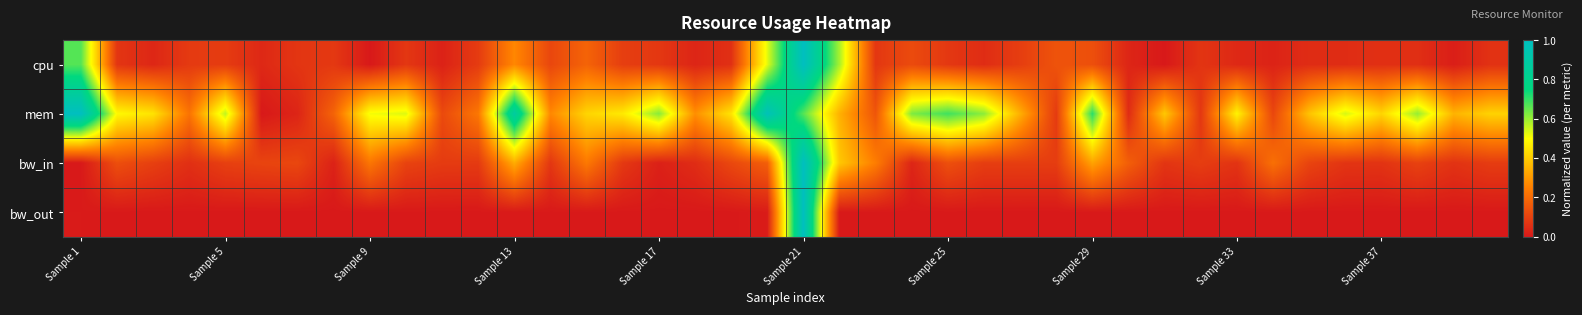

Reading right to left, list all the values displayed in this chart.

cpu: 0.1	0.0	0.1	0.1	0.0	0.0	0.0	0.0	0.1	0.0	0.0	0.1	0.1	0.1	0.0	0.1	0.1	0.1	0.6	1.0	0.5	0.1	0.0	0.1	0.1	0.2	0.1	0.3	0.1	0.0	0.1	0.0	0.1	0.1	0.0	0.1	0.1	0.0	0.1	0.7
mem: 0.4	0.4	0.6	0.4	0.5	0.4	0.1	0.5	0.1	0.4	0.0	0.7	0.1	0.3	0.6	0.7	0.6	0.1	0.3	0.7	1.0	0.4	0.3	0.6	0.5	0.4	0.3	0.9	0.2	0.1	0.5	0.5	0.2	0.0	0.0	0.6	0.2	0.4	0.5	1.0
bw_in: 0.1	0.1	0.1	0.1	0.1	0.1	0.2	0.1	0.1	0.1	0.2	0.3	0.1	0.1	0.1	0.1	0.0	0.2	0.4	1.0	0.2	0.1	0.0	0.0	0.1	0.2	0.1	0.3	0.1	0.1	0.1	0.2	0.0	0.1	0.1	0.1	0.1	0.1	0.1	0.0
bw_out: 0.0	0.0	0.0	0.0	0.0	0.0	0.0	0.0	0.0	0.0	0.0	0.0	0.0	0.0	0.0	0.0	0.0	0.0	0.0	1.0	0.0	0.0	0.0	0.0	0.0	0.0	0.0	0.0	0.0	0.0	0.0	0.0	0.0	0.0	0.0	0.0	0.0	0.0	0.0	0.0